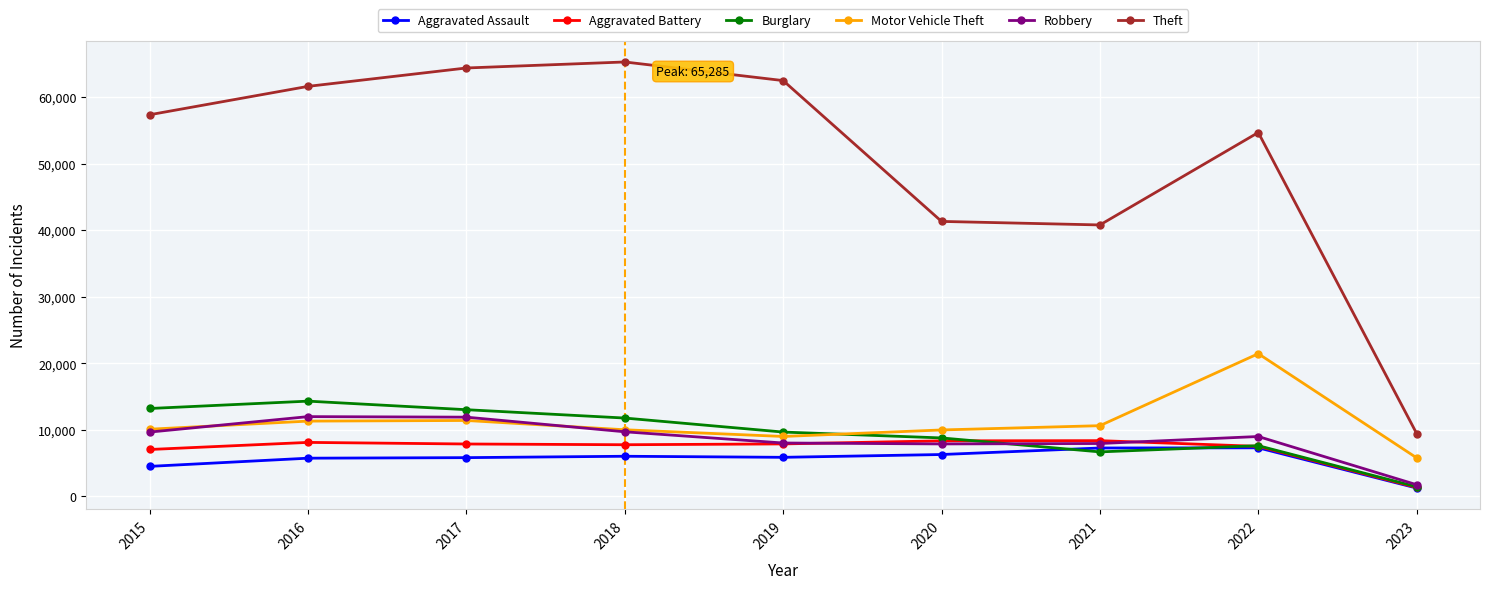

How many distinct data groups are displayed?

6